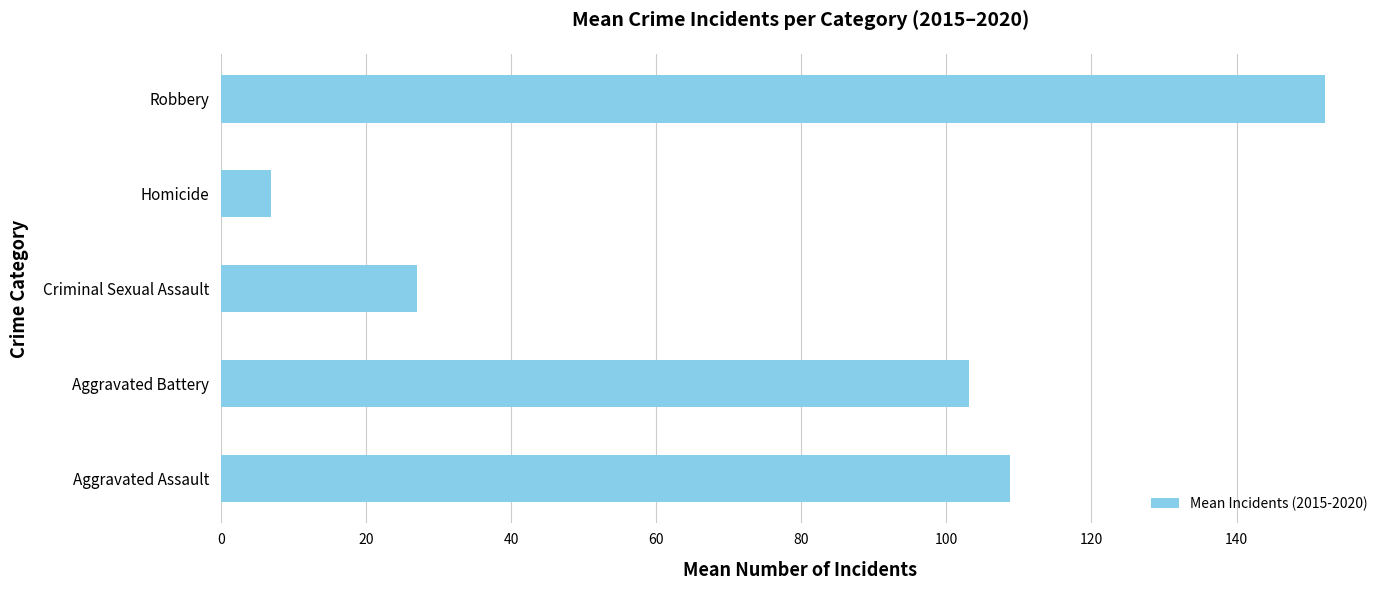

What is the approximate value at Aggravated Assault?

108.8